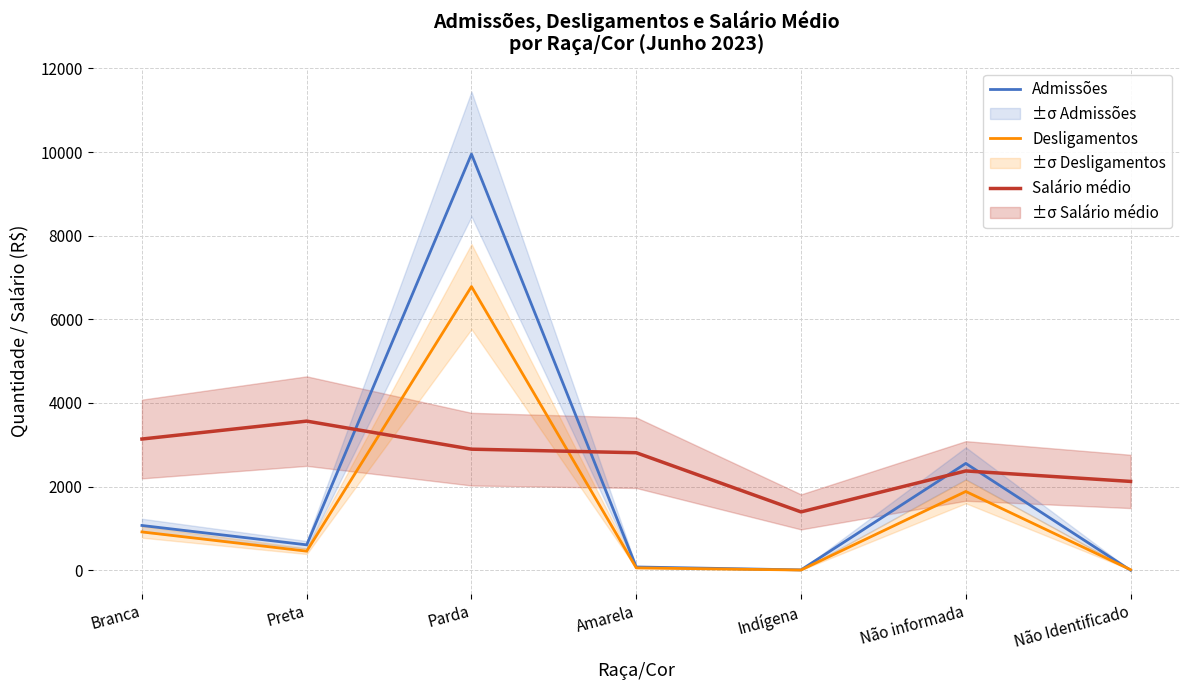

Is the value of Desligamentos at Preta greater than the value of Salário médio at Não informada?

No